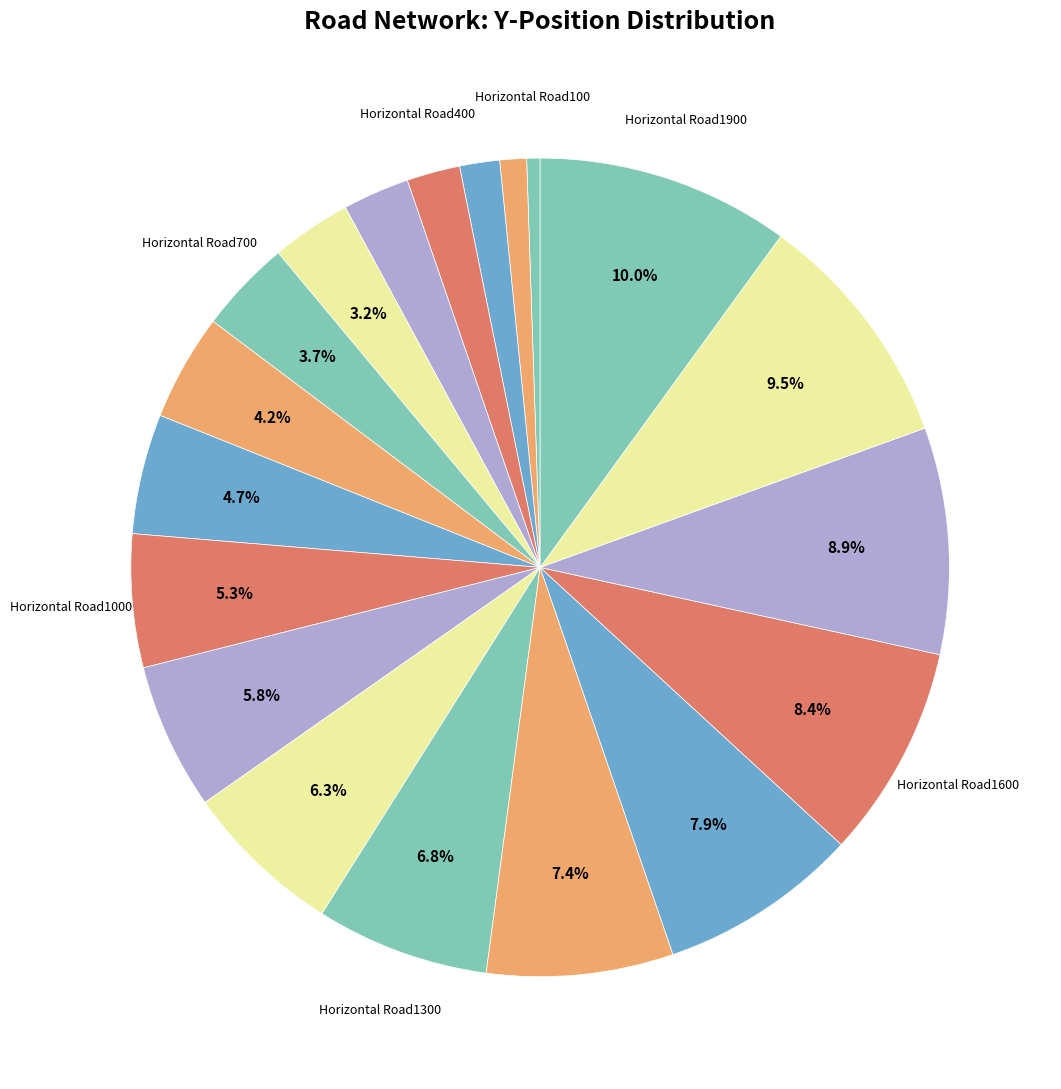

Is there any slice that represents more than half of the pie?

No